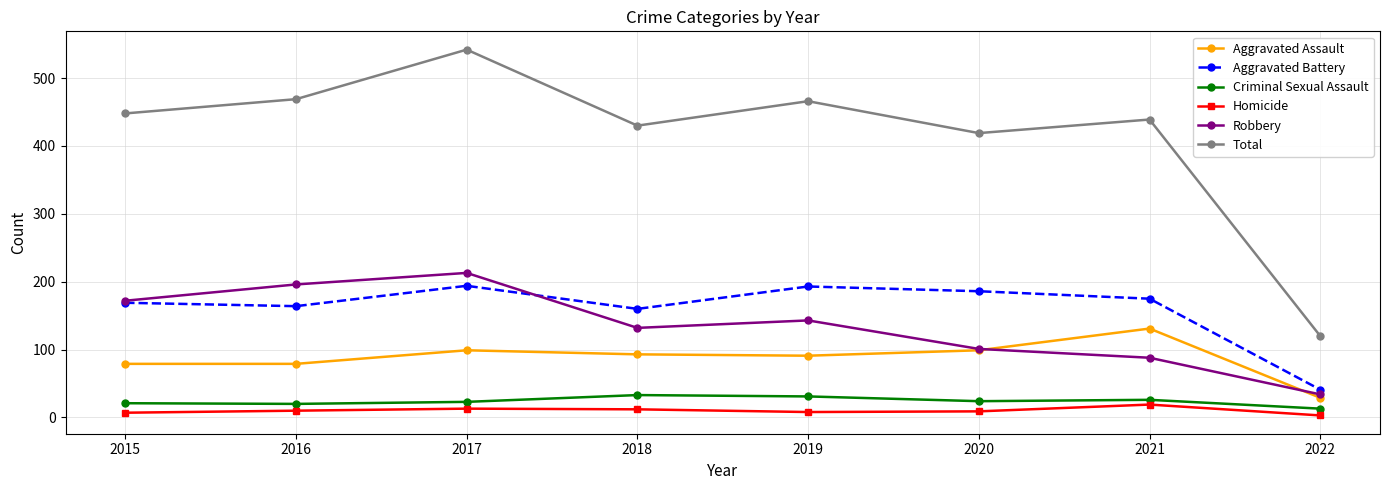

Does the chart have visible grid lines?

Yes